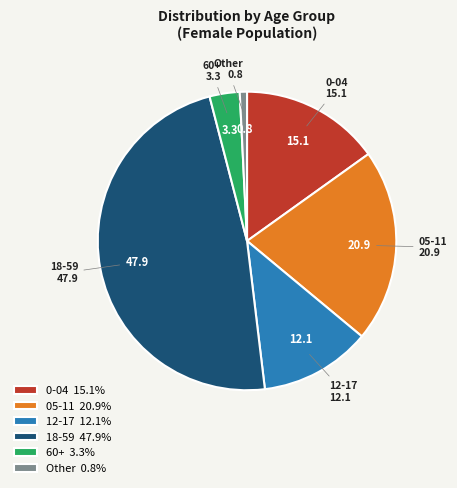

Is there any slice that represents more than half of the pie?

No